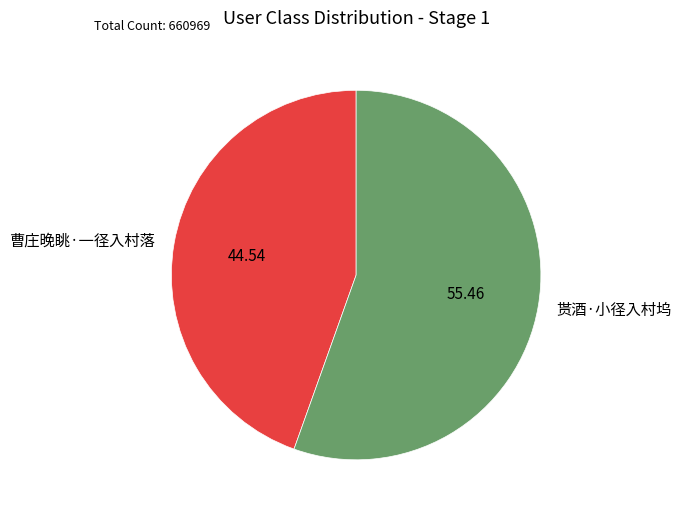

Combined, do 曹庄晚眺·一径入村落 and 贳酒·小径入村坞 account for over 50%?

Yes